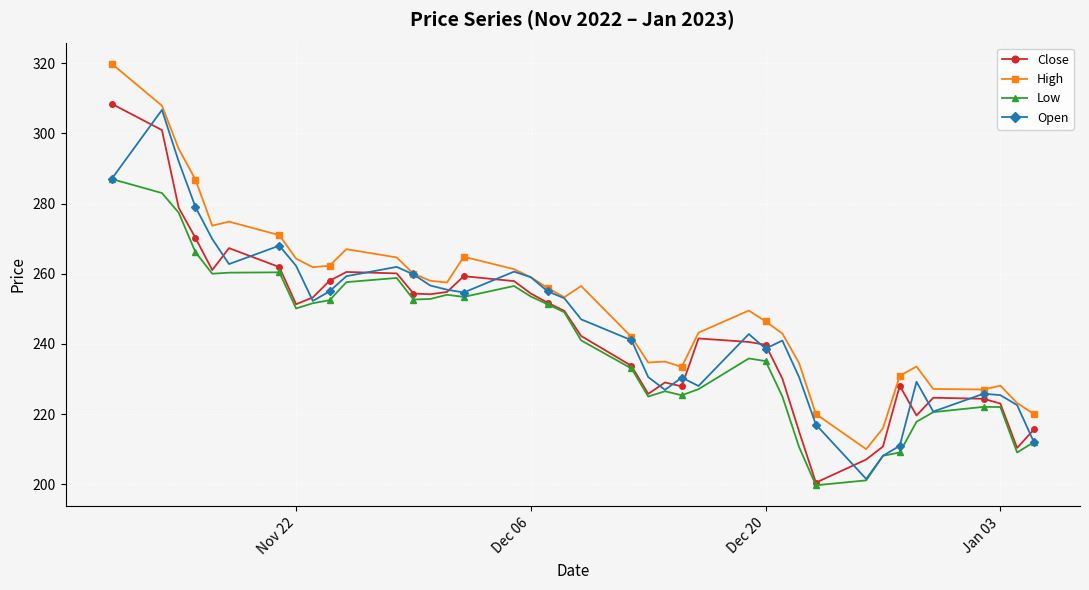

True or false: Close has more than 0 interior local peaks.

True